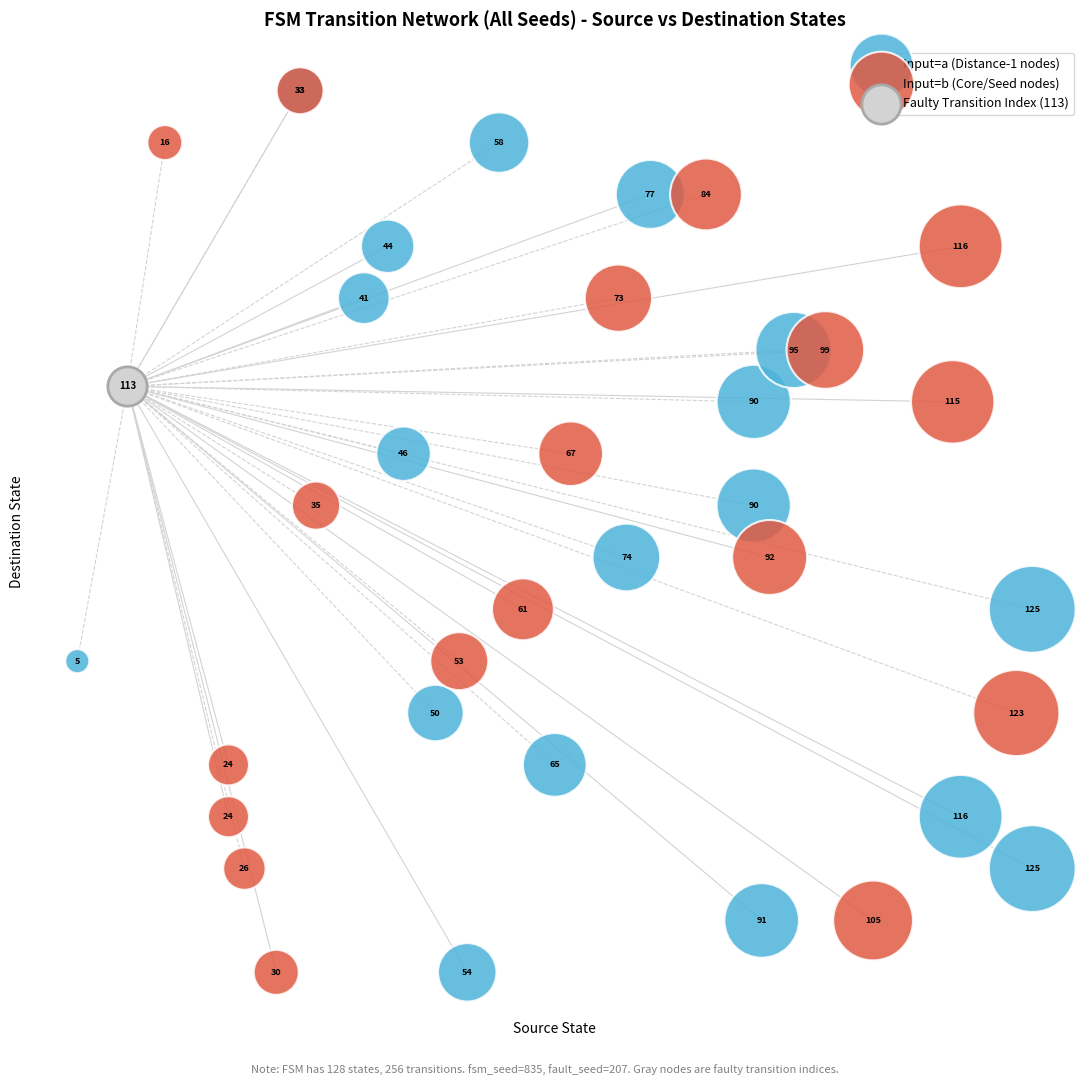

What are all the series names shown in the legend?

Input=a (Distance-1 nodes), Input=b (Core/Seed nodes), Faulty Transition Index (113)